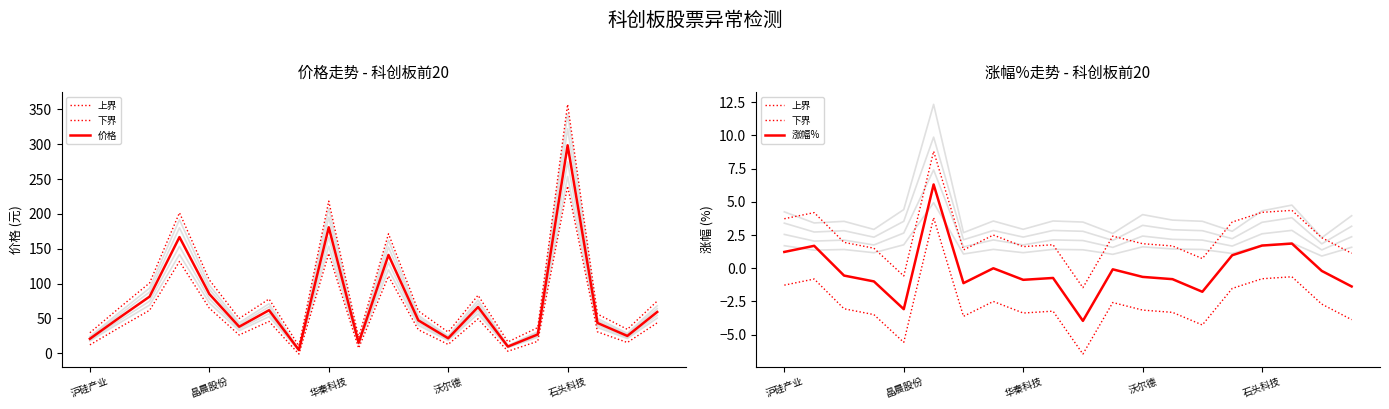

The value of 涨幅% at 17 is 1.2. True or false?

False